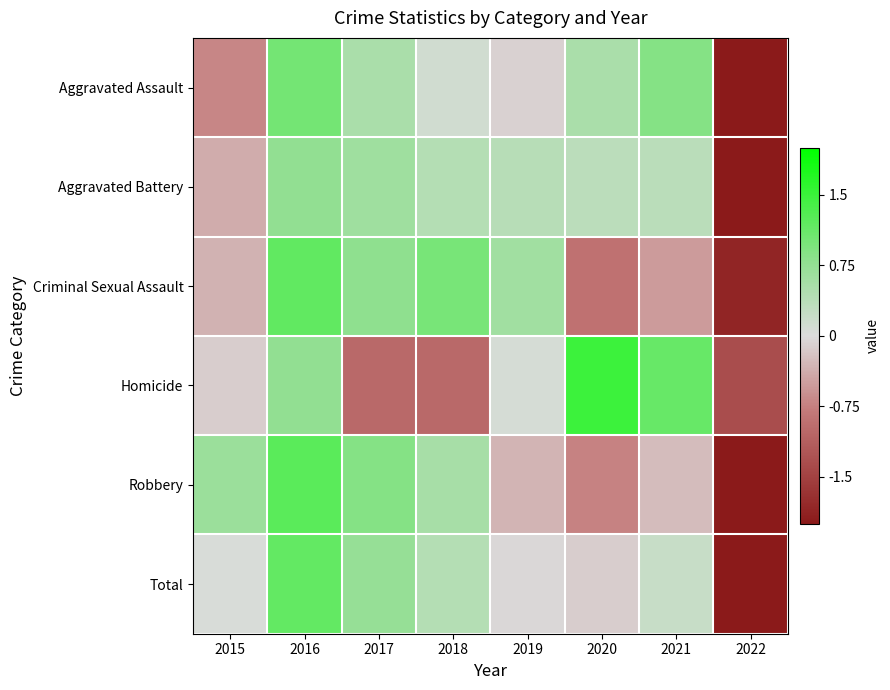

Reading left to right, extract all data points from this chart.

Aggravated Assault: 2015=-0.7	2016=1.0	2017=0.5	2018=0.1	2019=-0.1	2020=0.5	2021=0.9	2022=-2.3
Aggravated Battery: 2015=-0.4	2016=0.8	2017=0.6	2018=0.4	2019=0.4	2020=0.3	2021=0.4	2022=-2.5
Criminal Sexual Assault: 2015=-0.3	2016=1.2	2017=0.8	2018=1.0	2019=0.6	2020=-0.9	2021=-0.5	2022=-1.8
Homicide: 2015=-0.1	2016=0.8	2017=-1.0	2018=-1.0	2019=0.1	2020=1.5	2021=1.1	2022=-1.4
Robbery: 2015=0.7	2016=1.2	2017=0.9	2018=0.6	2019=-0.3	2020=-0.7	2021=-0.3	2022=-2.0
Total: 2015=0.0	2016=1.2	2017=0.7	2018=0.4	2019=-0.0	2020=-0.1	2021=0.2	2022=-2.4